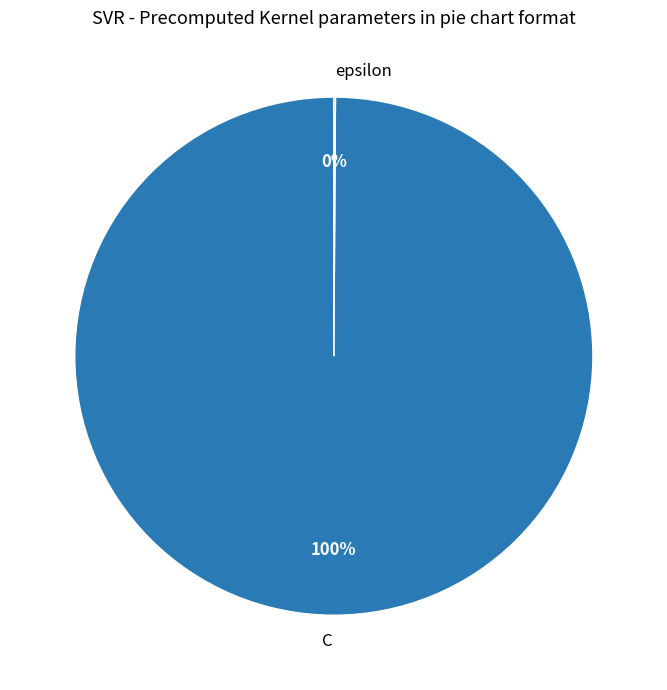

True or false: C accounts for 100% of the total.

True